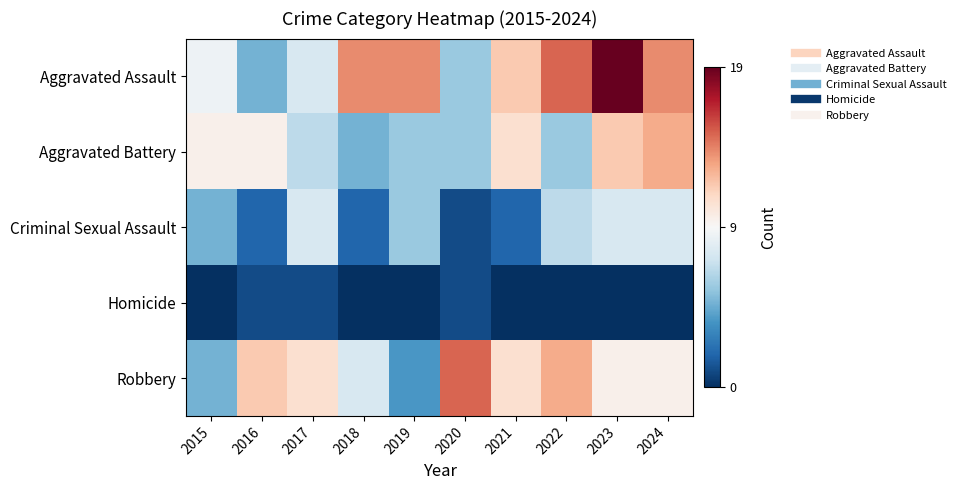

What is the difference between the highest and lowest values at 2017?

10